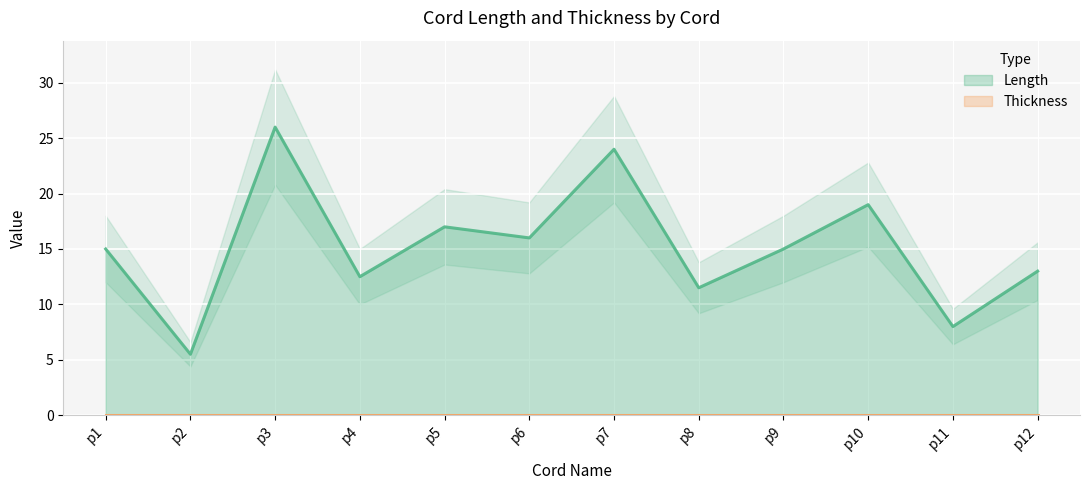

Rank the series by their maximum value, from lowest to highest.

Thickness, Length